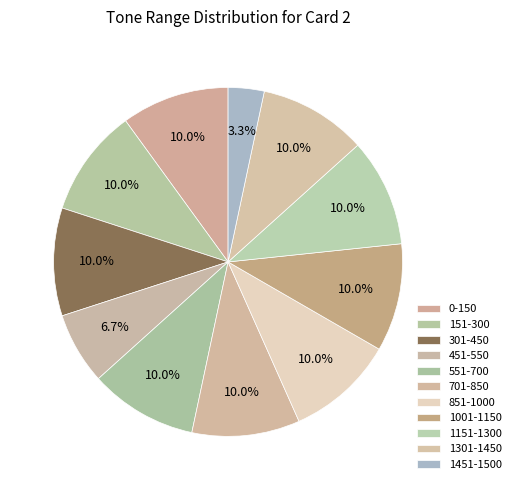

How many slices are in this pie chart?

11